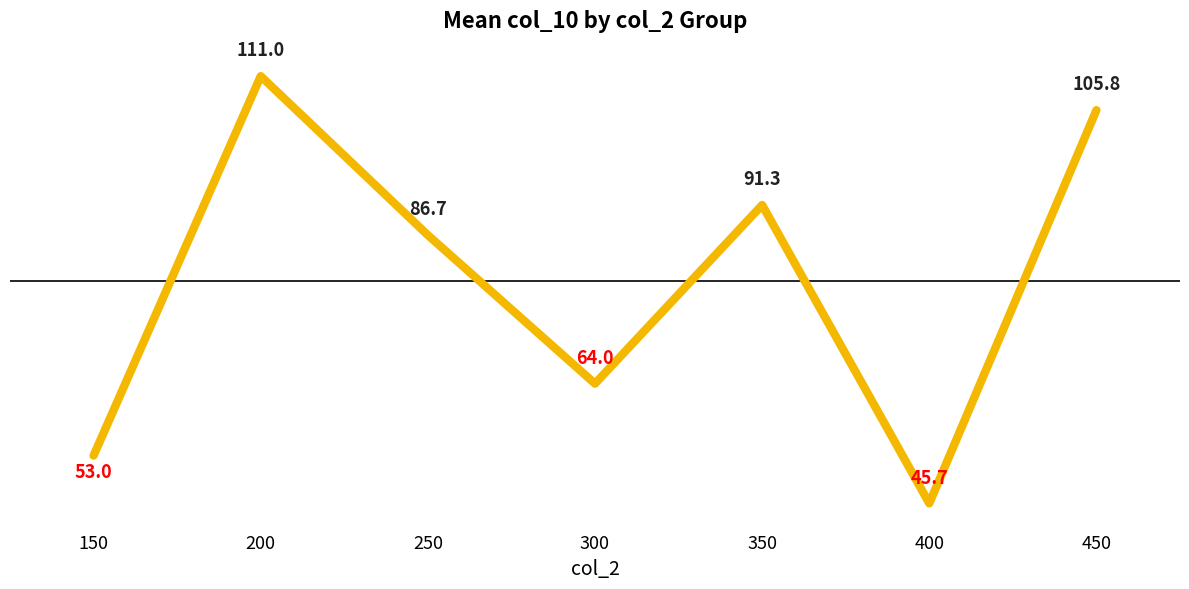

What is the difference between the maximum and minimum values?

65.3